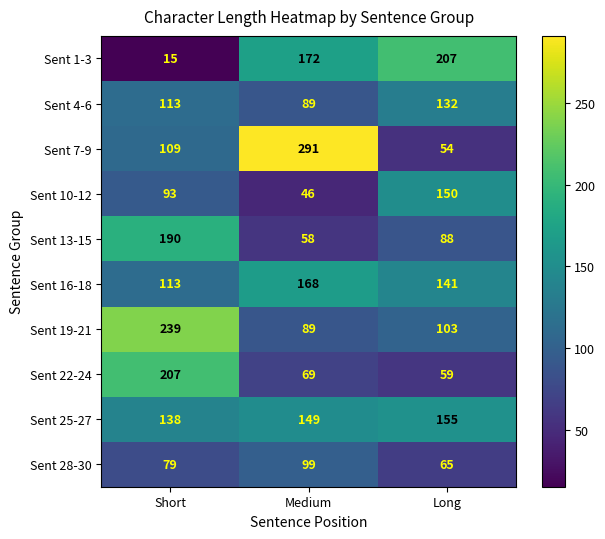

Count the number of categories in the chart.

3